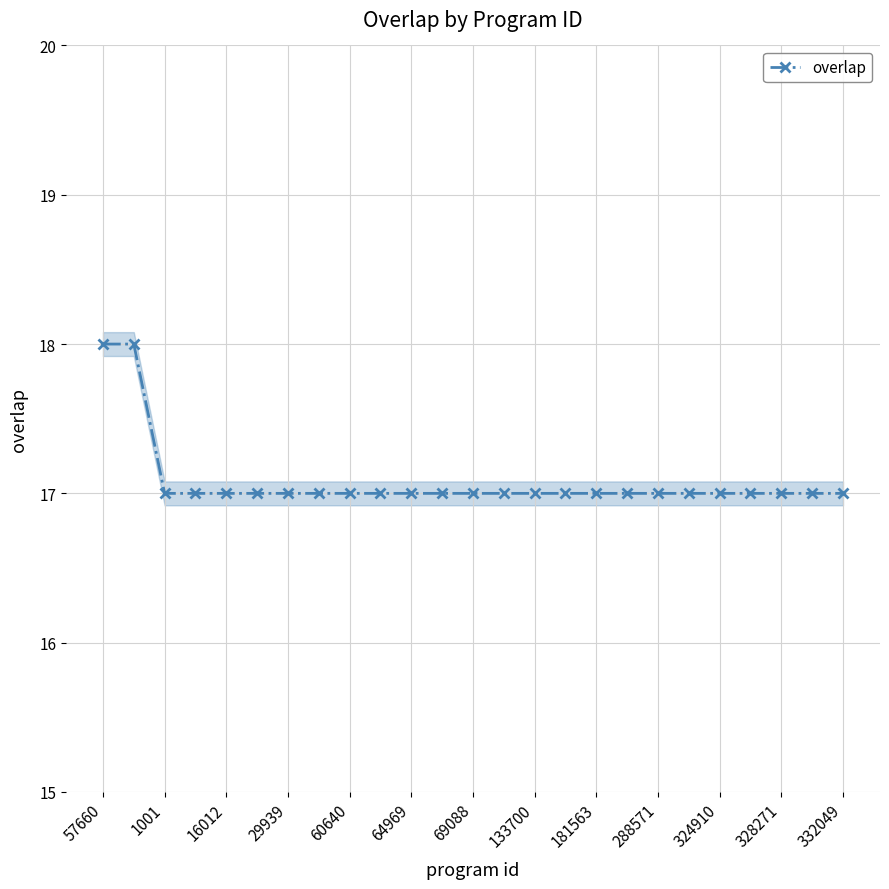

The value of overlap at 288571 is 8. True or false?

False